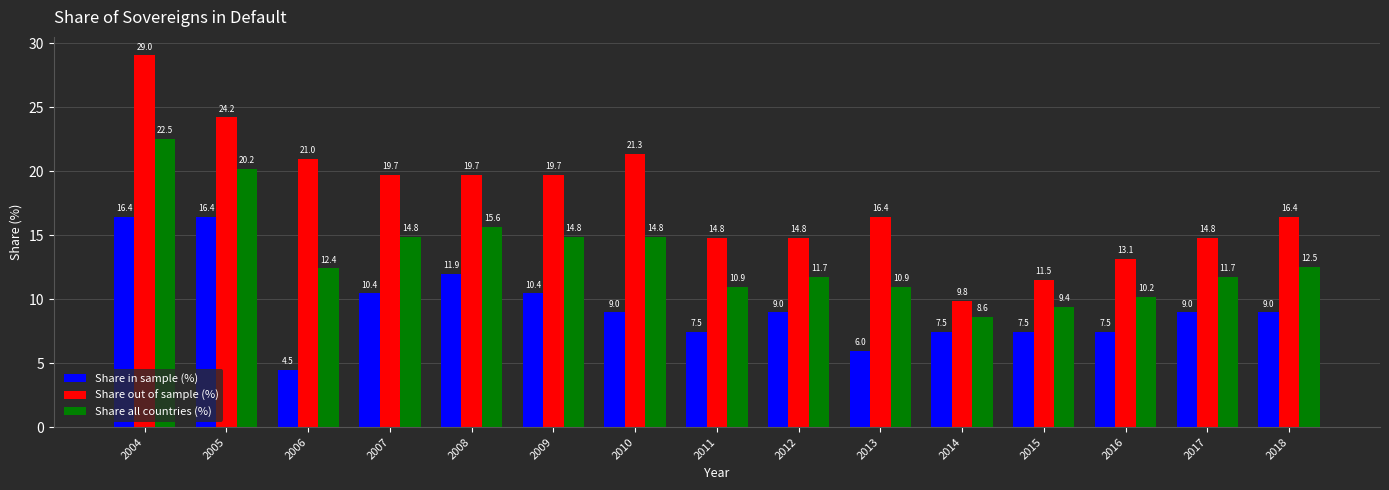

List the series in order of their peak value, highest first.

Share out of sample (%), Share all countries (%), Share in sample (%)